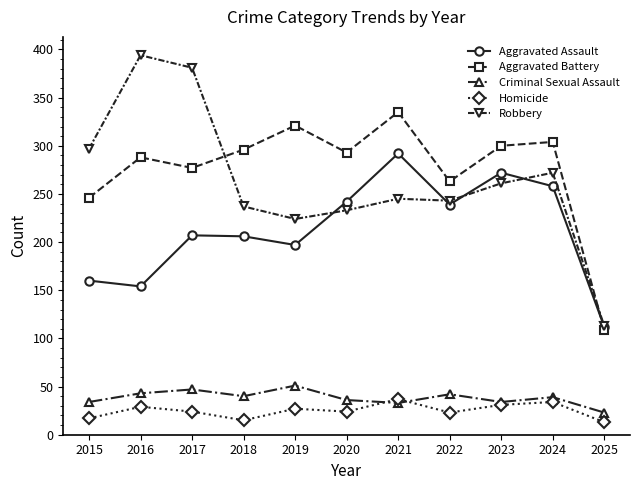

At 2017, list the series in order from largest to smallest.

Robbery, Aggravated Battery, Aggravated Assault, Criminal Sexual Assault, Homicide